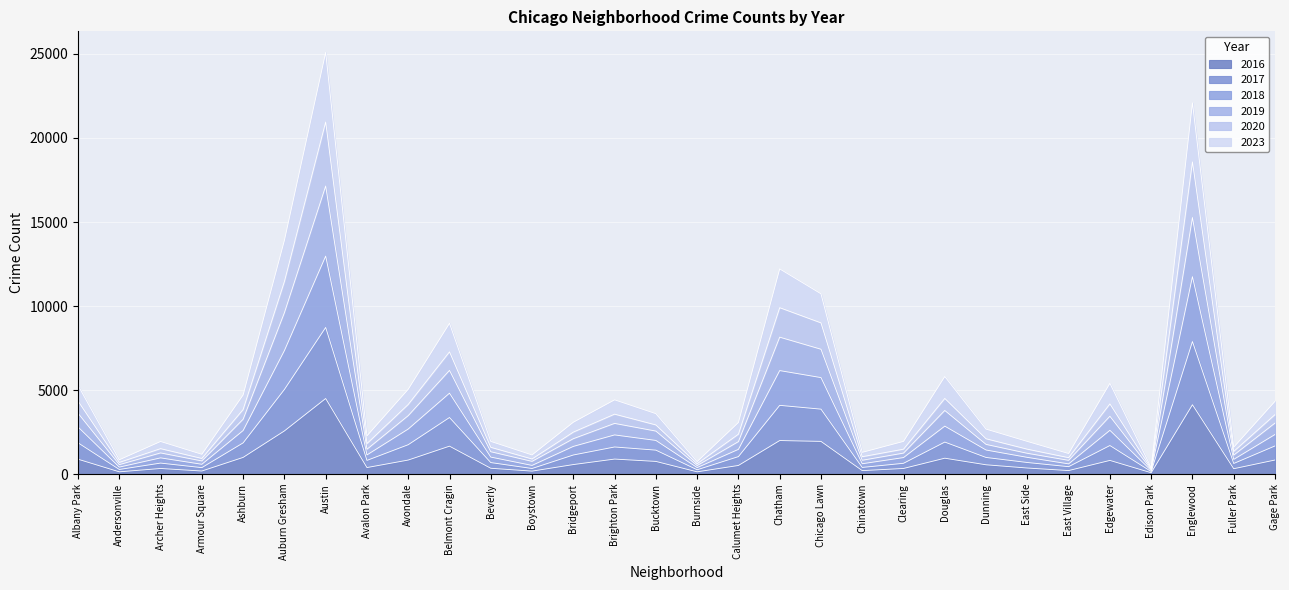

What is the total value across all series at Gage Park?

4330